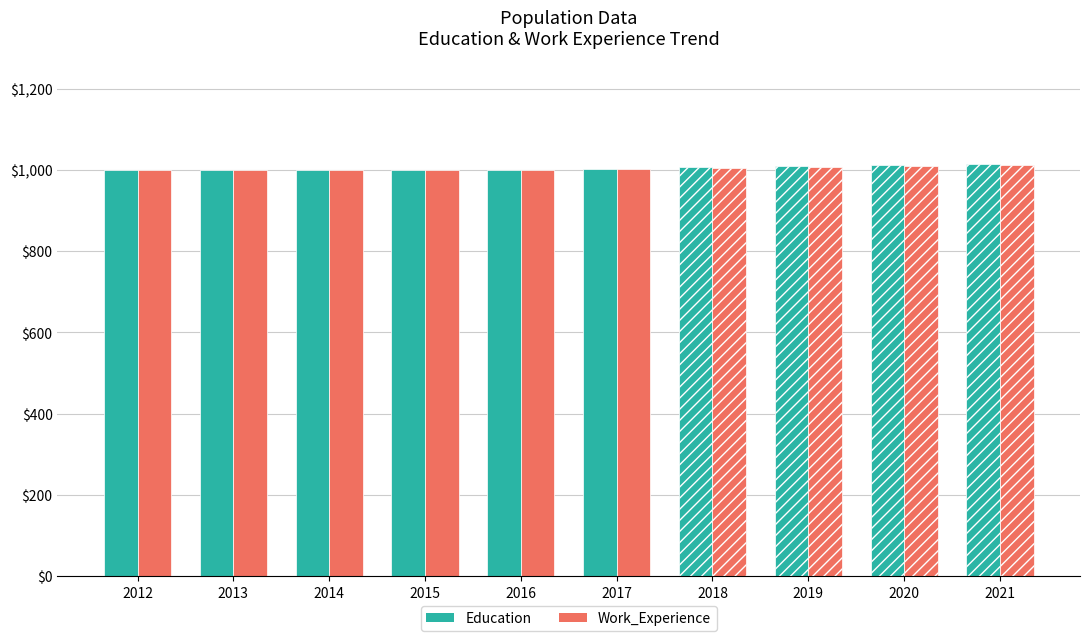

What is the highest value of the Education series?

1015